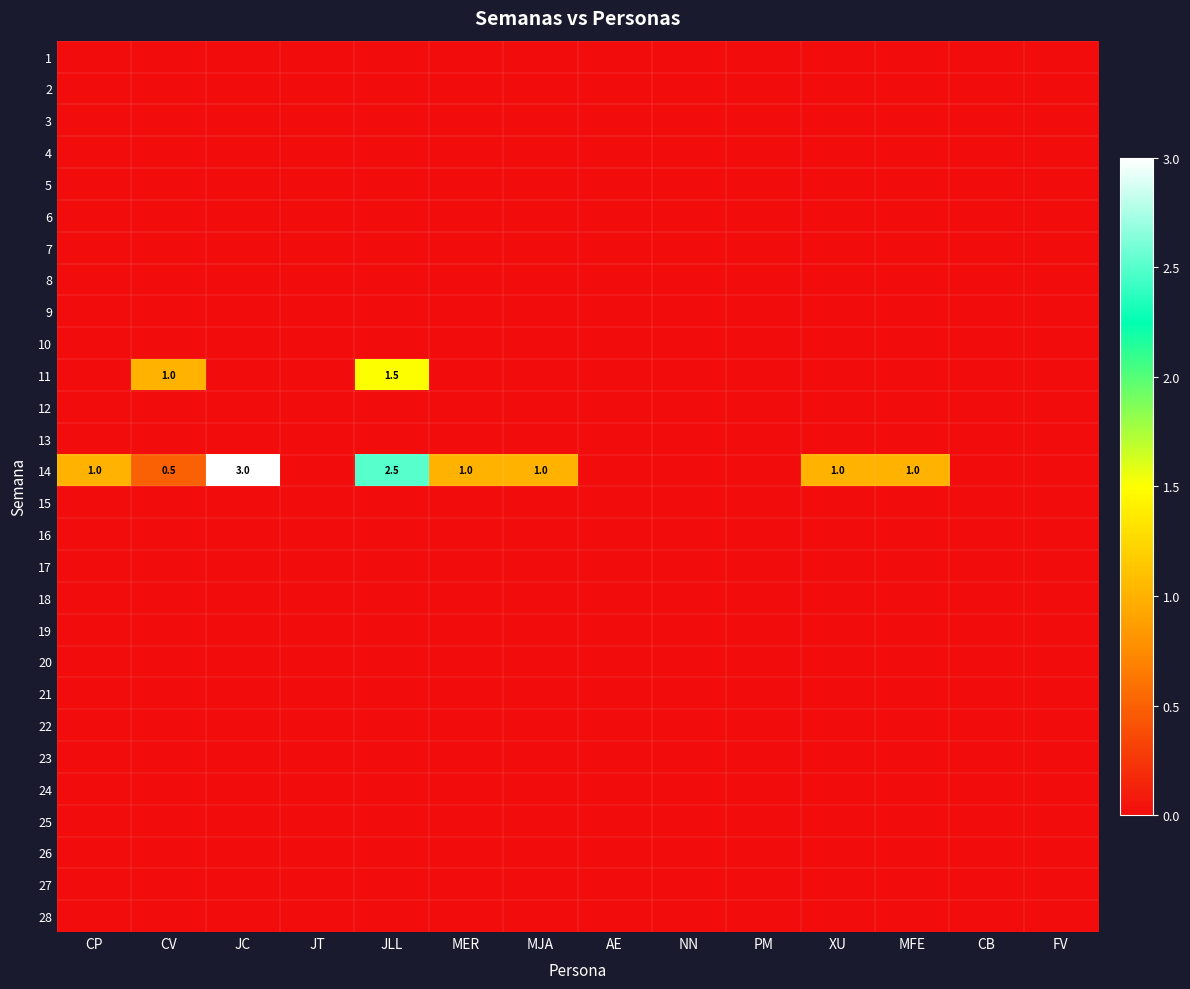

Count the number of categories in the chart.

14